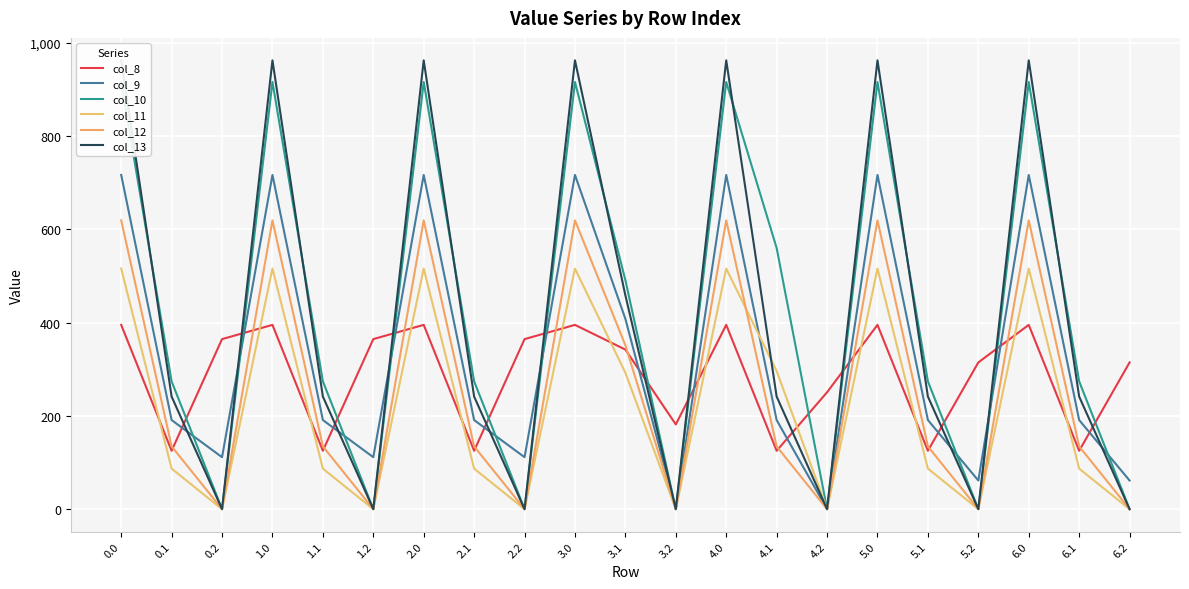

Is it true that col_11 equals 87.0 at 6.1?

True